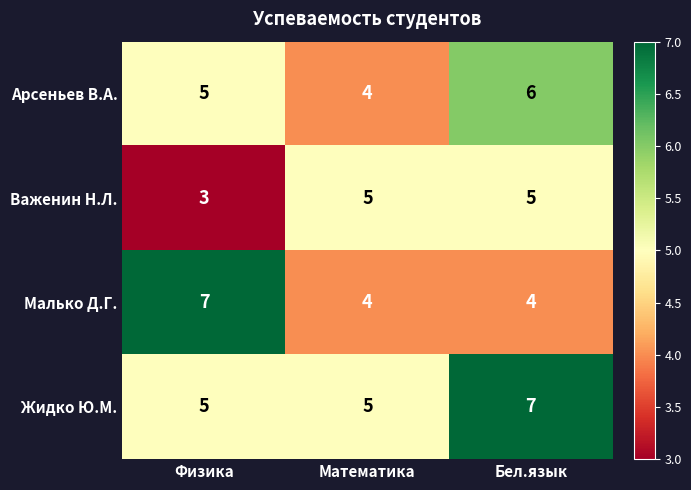

Reading left to right, what are all the values shown in this chart?

Арсеньев В.А.: 5	4	6
Важенин Н.Л.: 3	5	5
Малько Д.Г.: 7	4	4
Жидко Ю.М.: 5	5	7